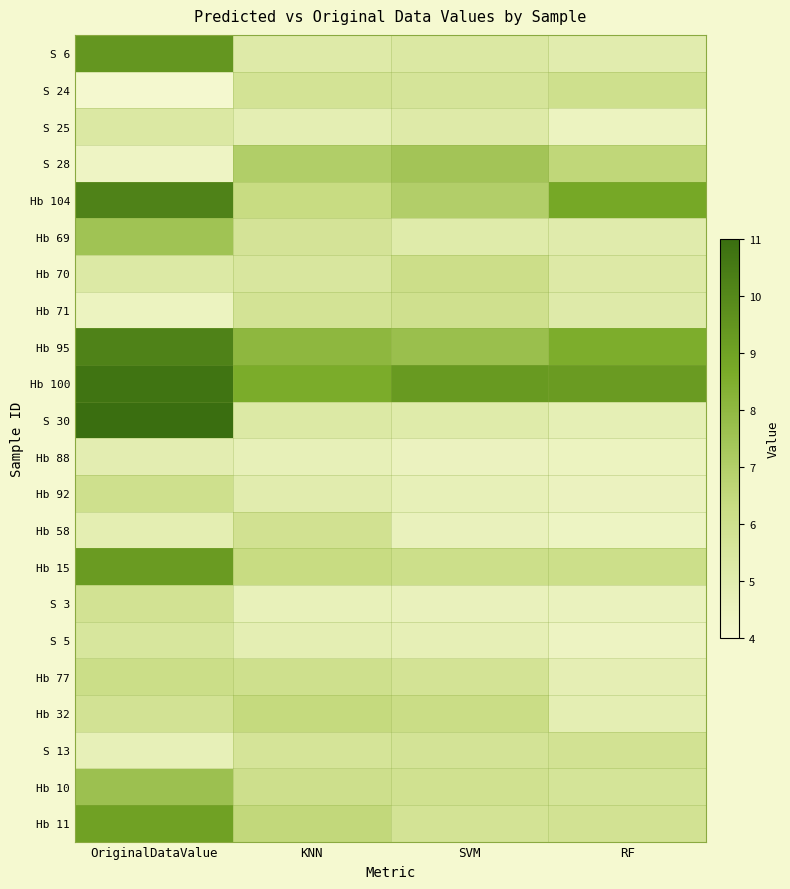

Which series changed the most between OriginalDataValue and KNN?

S 30